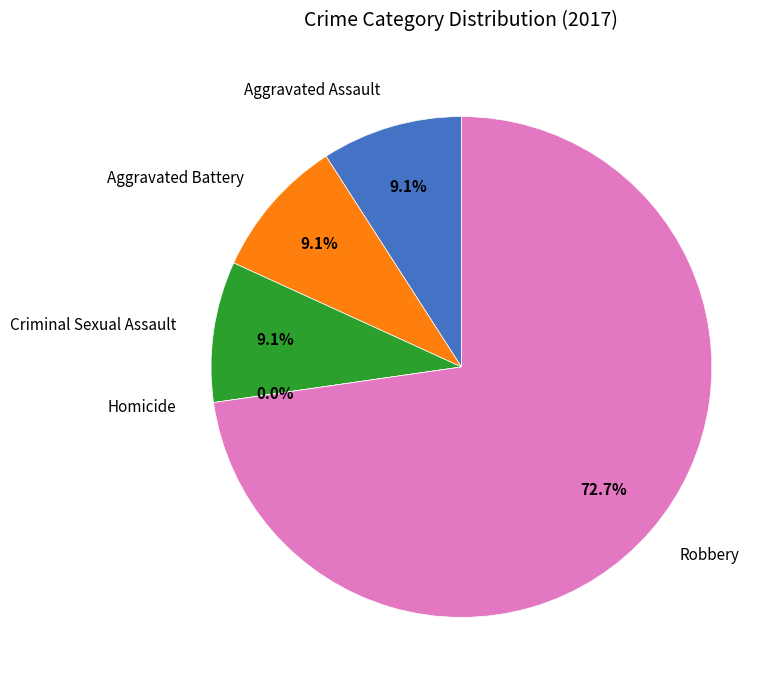

Does Robbery account for over 50% of the chart?

Yes